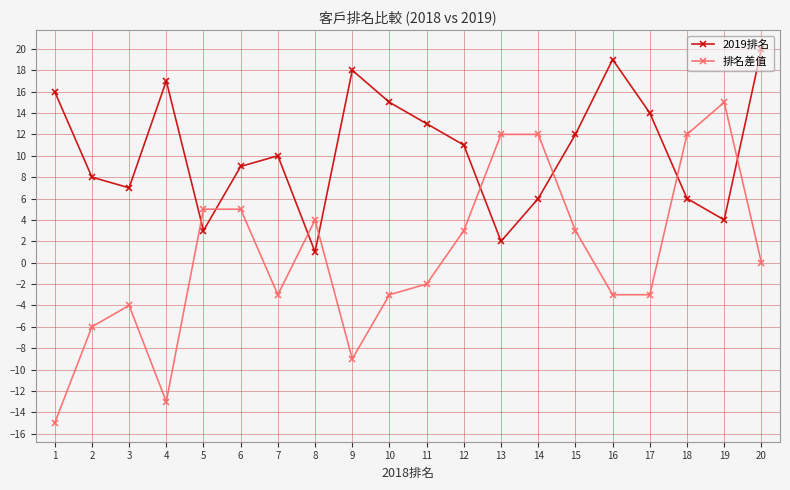

Which series ends up on top after the final intersection of 排名差值 and 2019排名?

2019排名